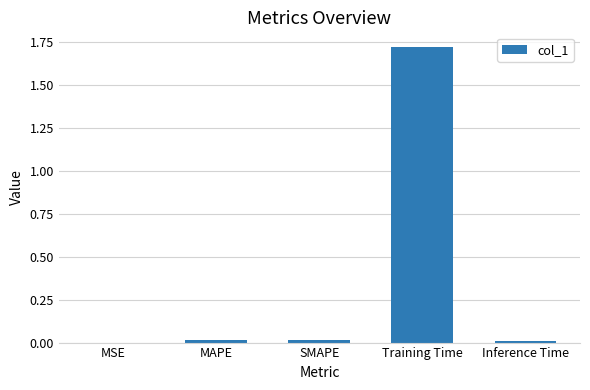

The value at Inference Time is 0.0. True or false?

True